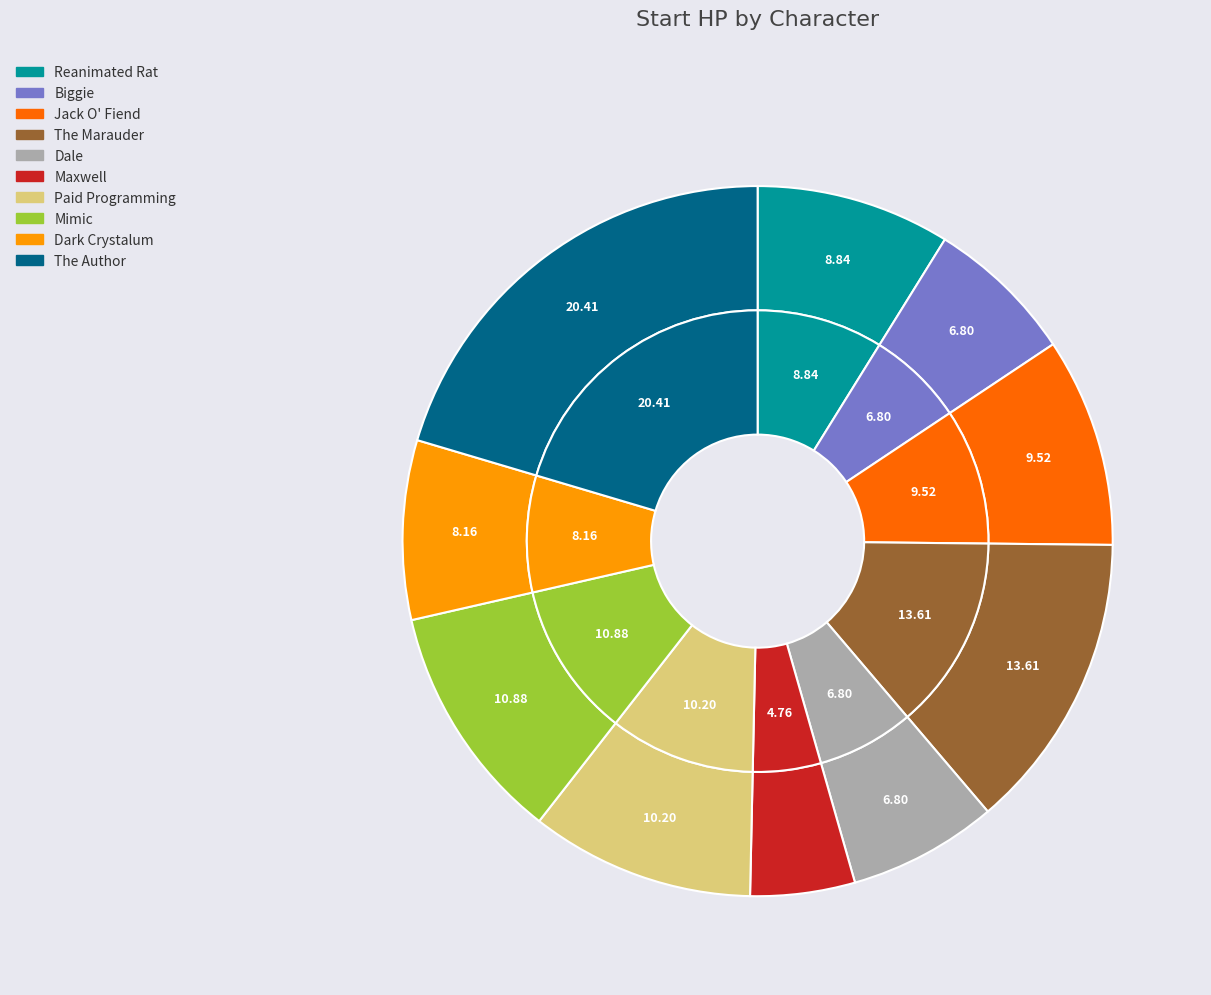

Does Mimic represent more than half of the total?

No